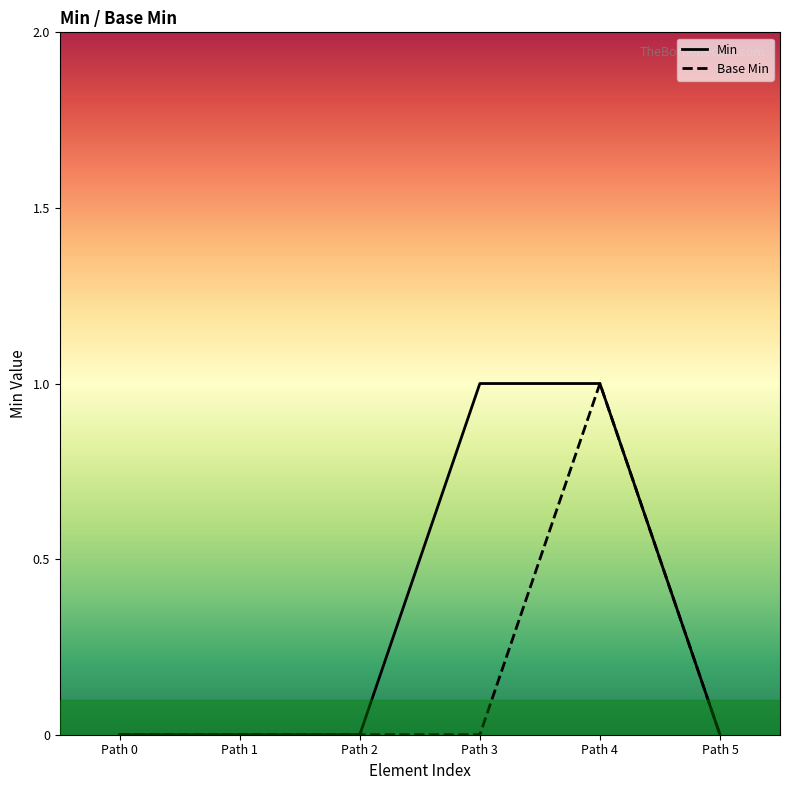

Which series has the largest total across all categories?

Min